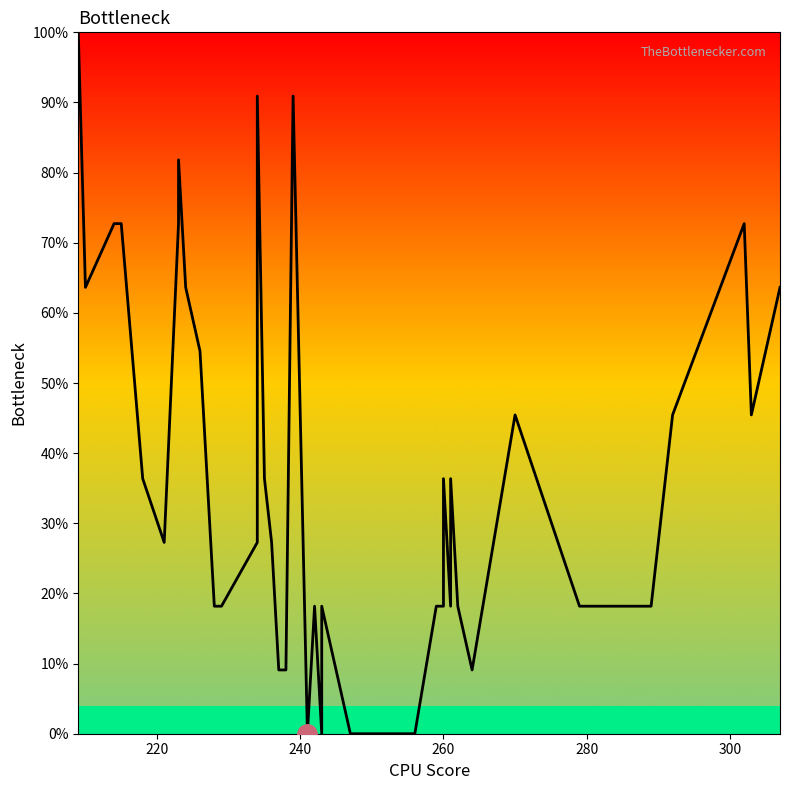

How many points are higher than both their immediate neighbors (excluding endpoints)?

9